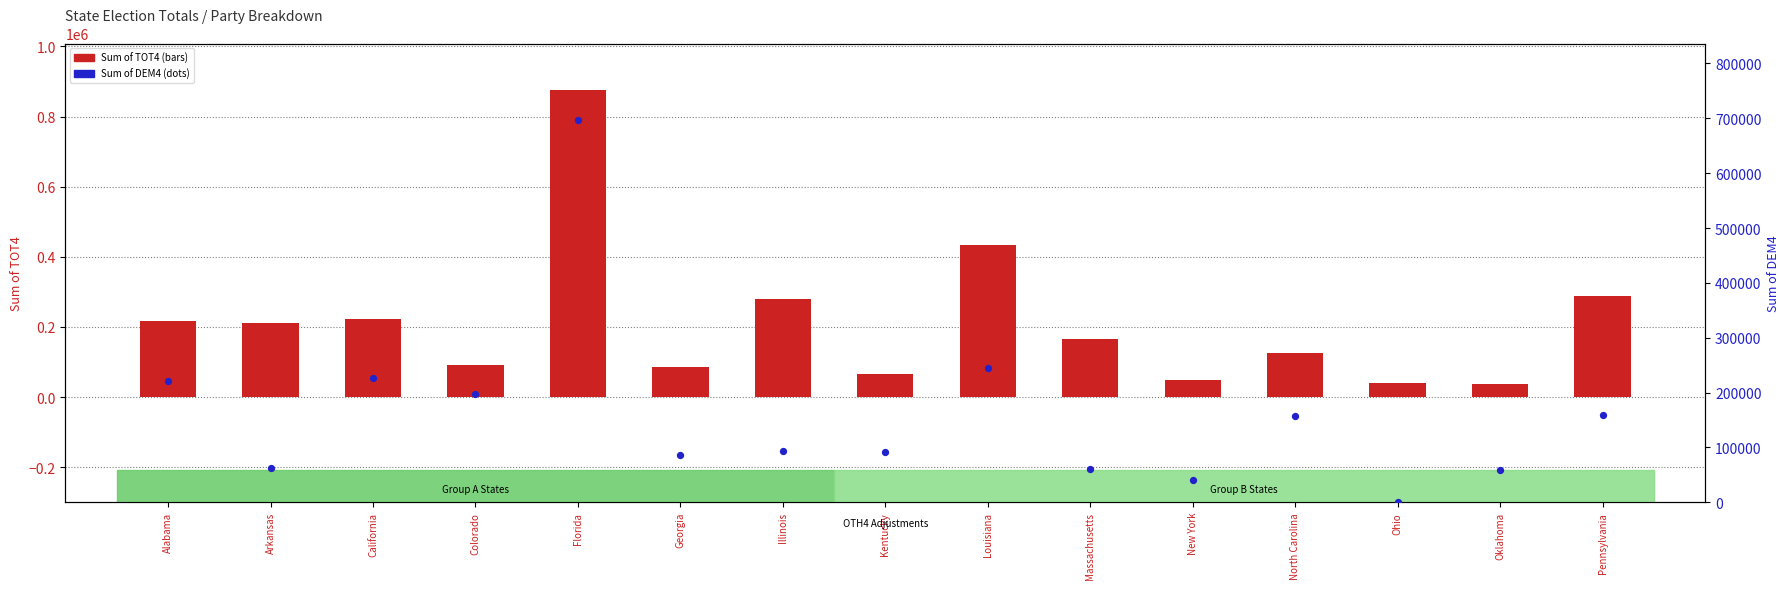

What is the total value across all series at Colorado?

289443